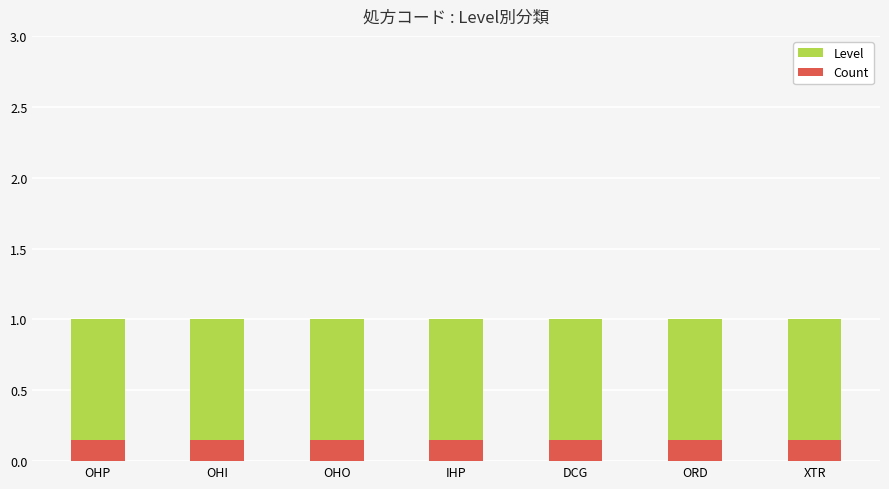

The value of Count at OHI is 0.1. True or false?

True